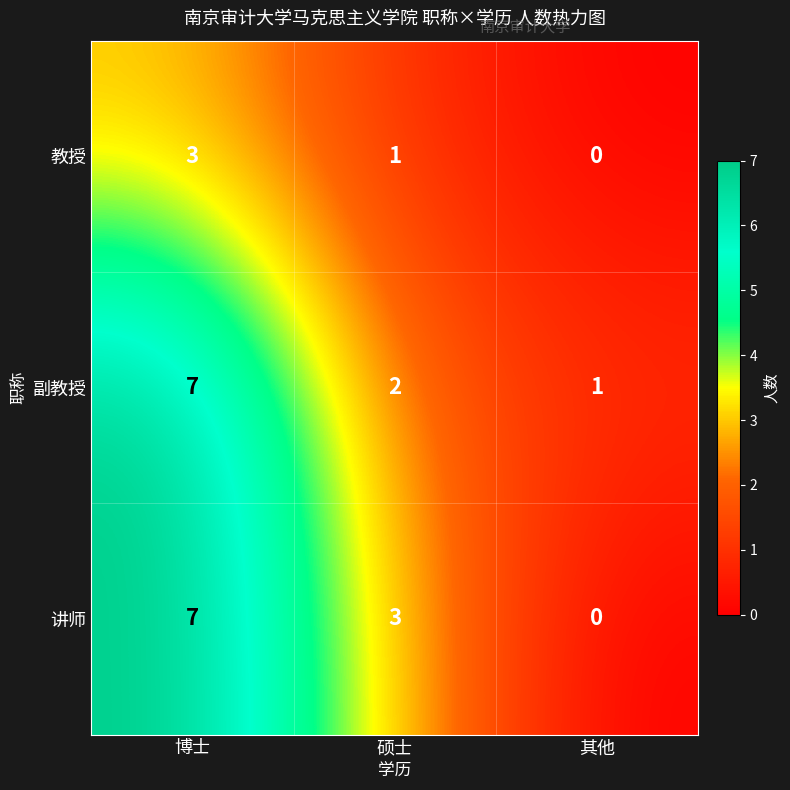

How many series are shown in this chart?

3